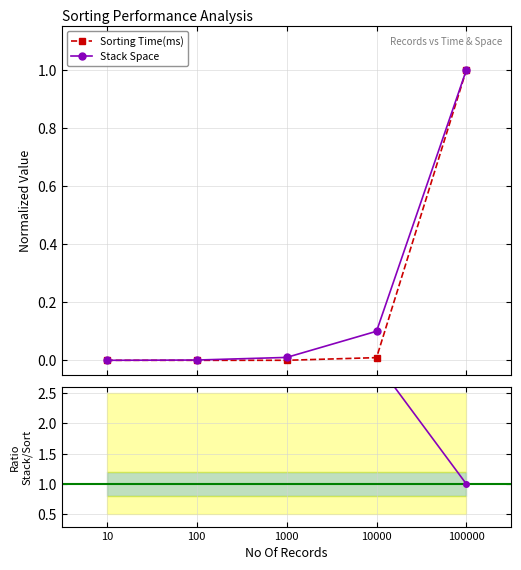

Reading left to right, extract all data points from this chart.

Sorting Time(ms): 0.0	0.0	0.0	0.0	1.0
Stack Space: 0.0	0.0	0.0	0.1	1.0
Stack / Sort ratio: 3.0	3.0	3.0	3.0	1.0